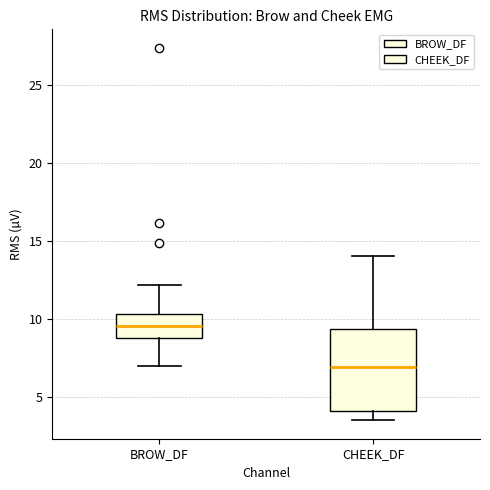

Which box has the highest median line?

BROW_DF